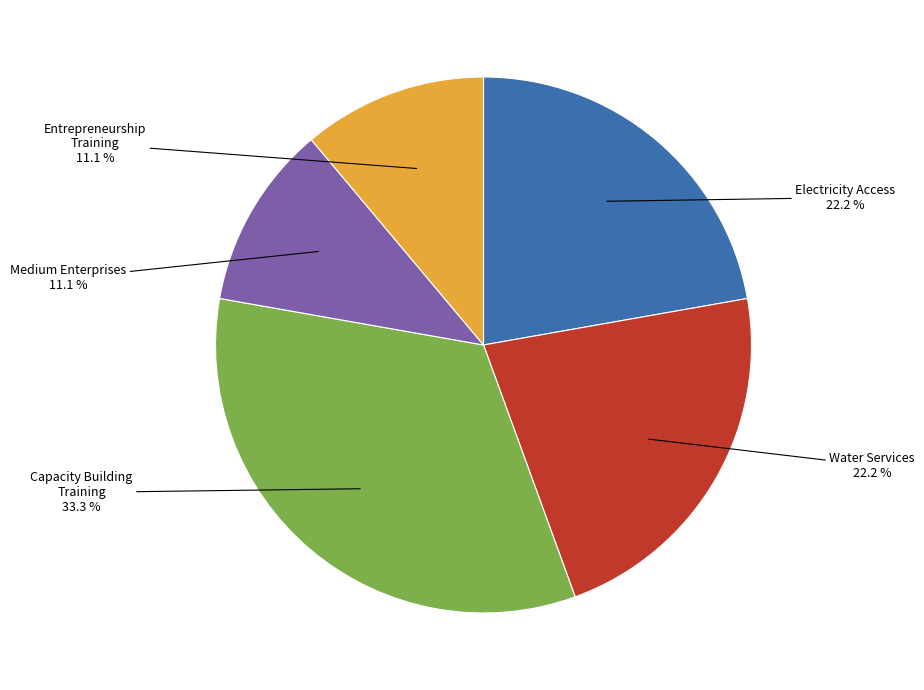

Is there a majority slice in this chart?

No